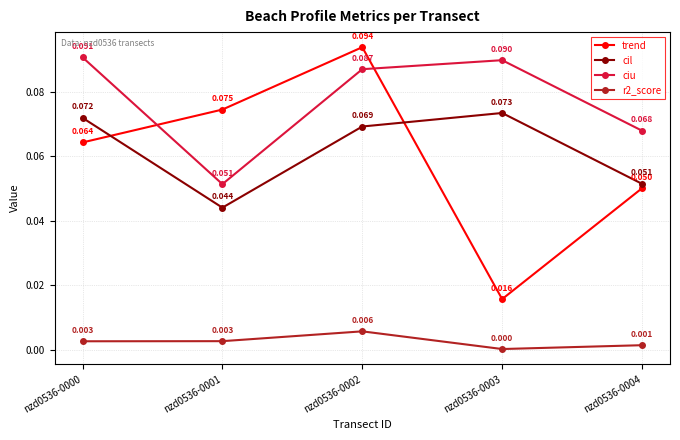

True or false: r2_score and cil intersect in this chart.

False